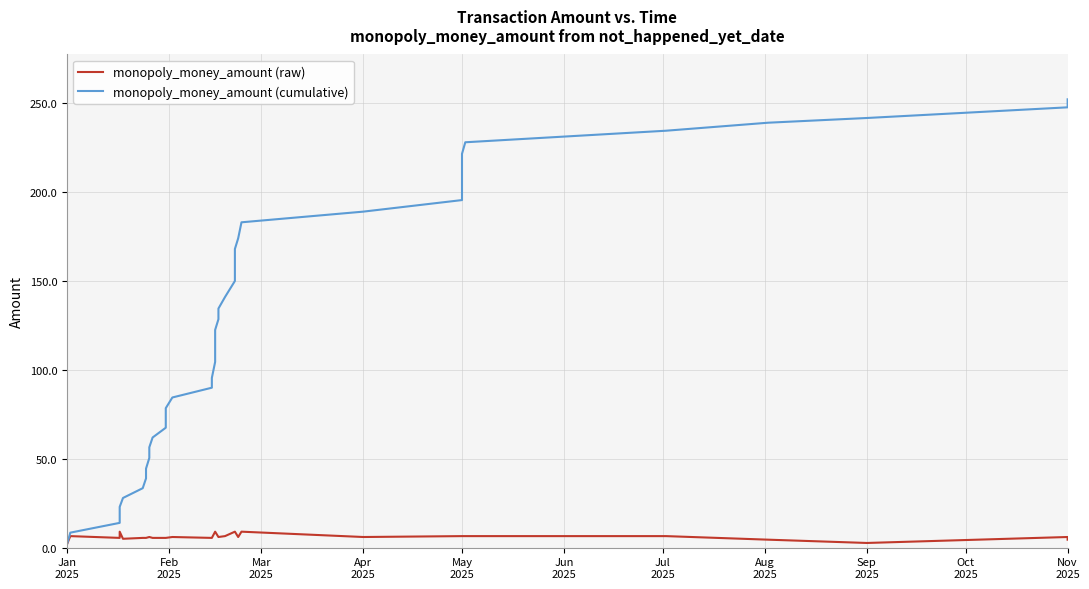

How many lines are shown in the chart?

2